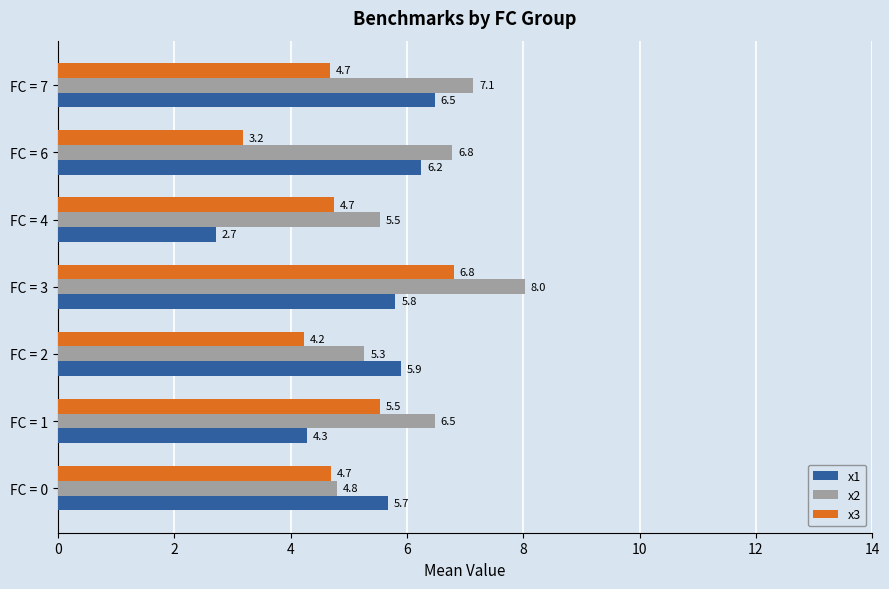

The value of x1 at FC = 2 is 2.4. True or false?

False